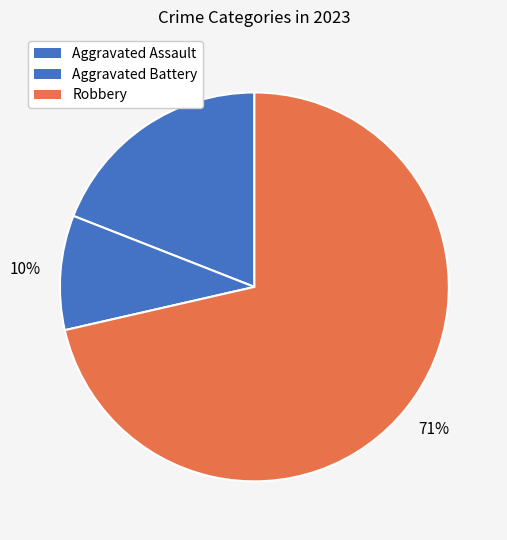

Is the sum of Aggravated Assault and Aggravated Battery greater than half?

No